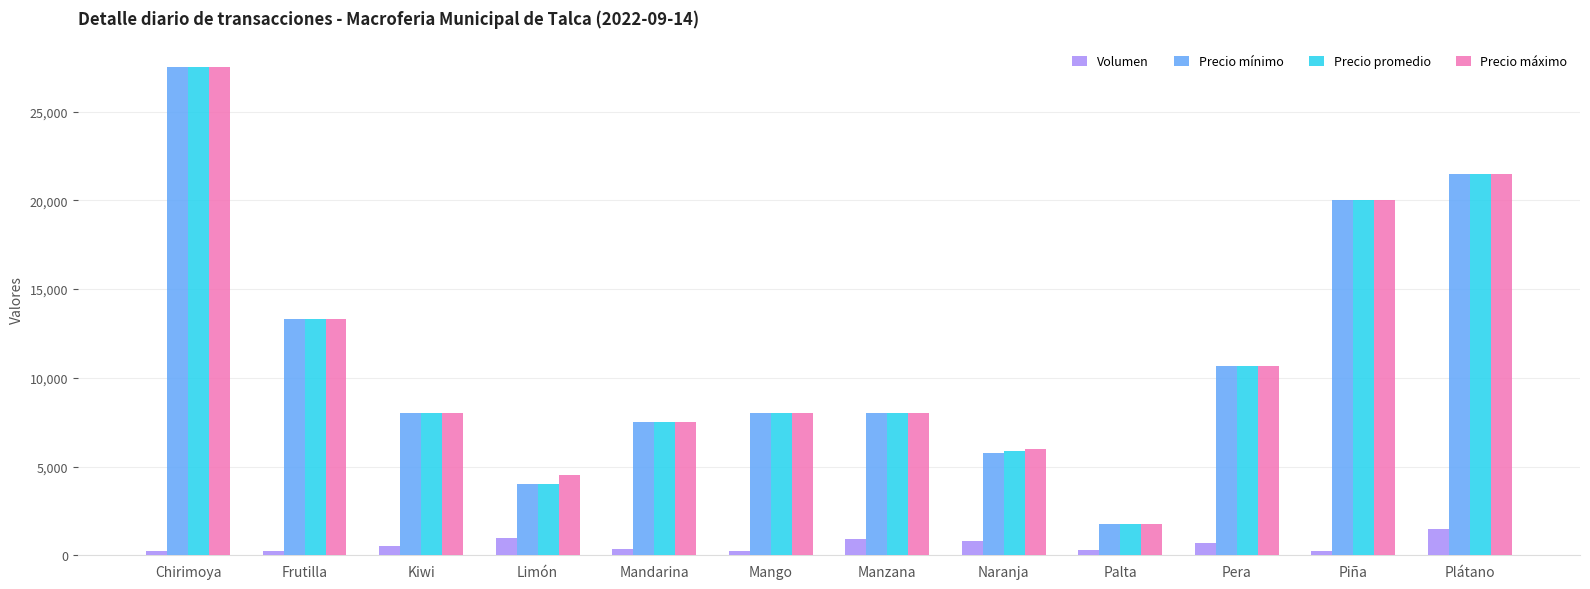

At which category is the sum across all series the highest?

Chirimoya